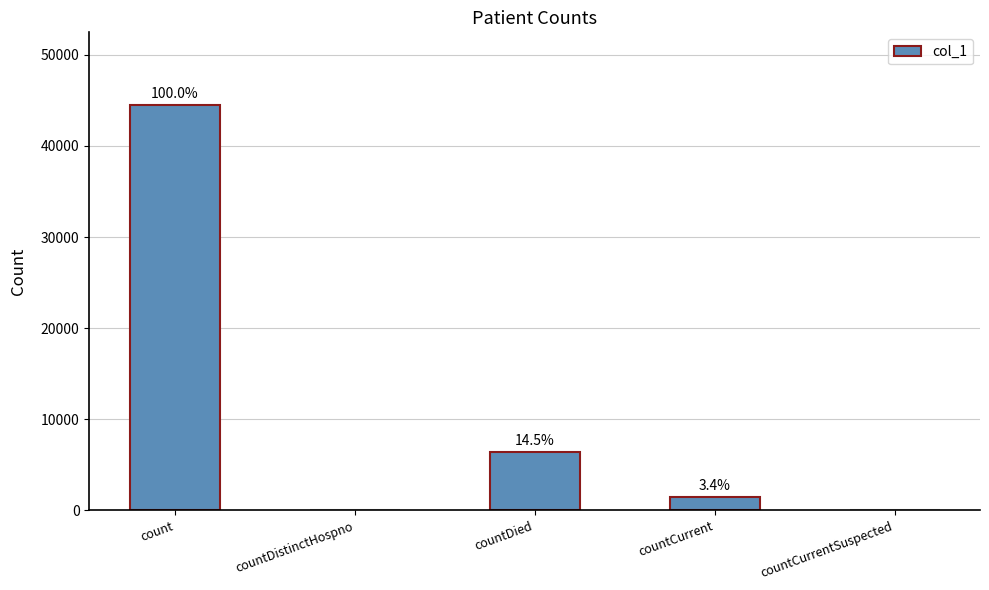

Is it true that the value at countDied is 6445?

True